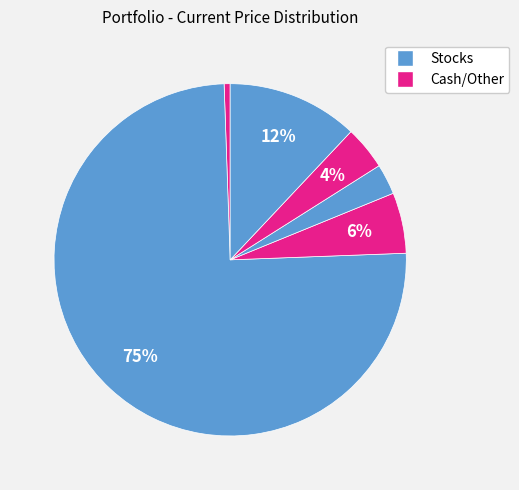

Count the number of slices in the pie.

6